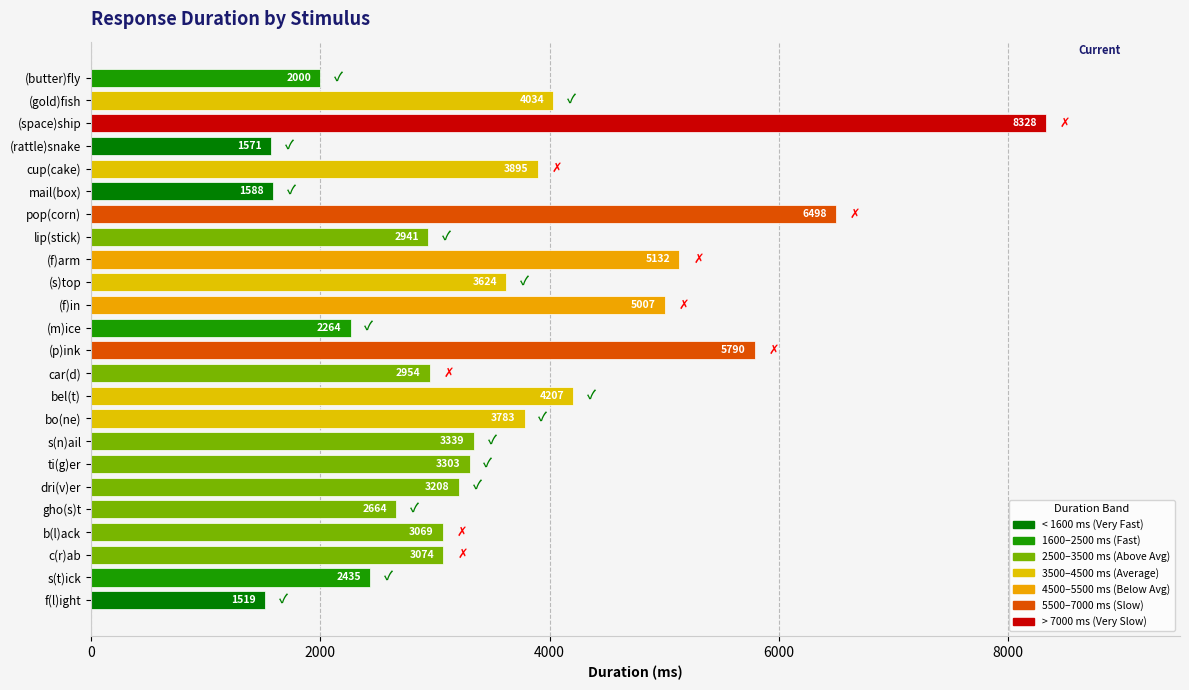

At which label is the value closest to 4924?

(f)in